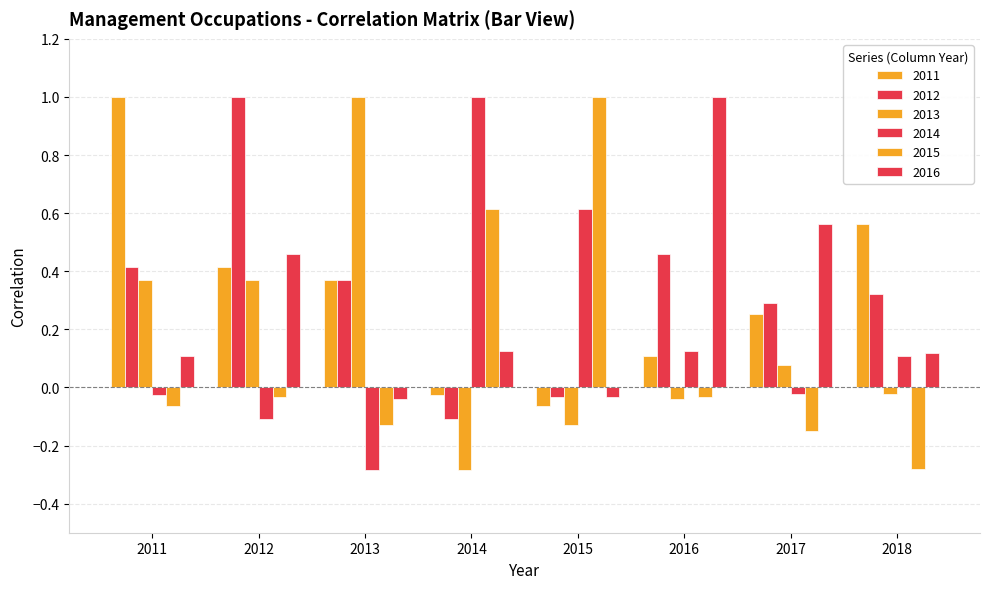

True or false: 2012 has a value of -0.2 at 2014.

False